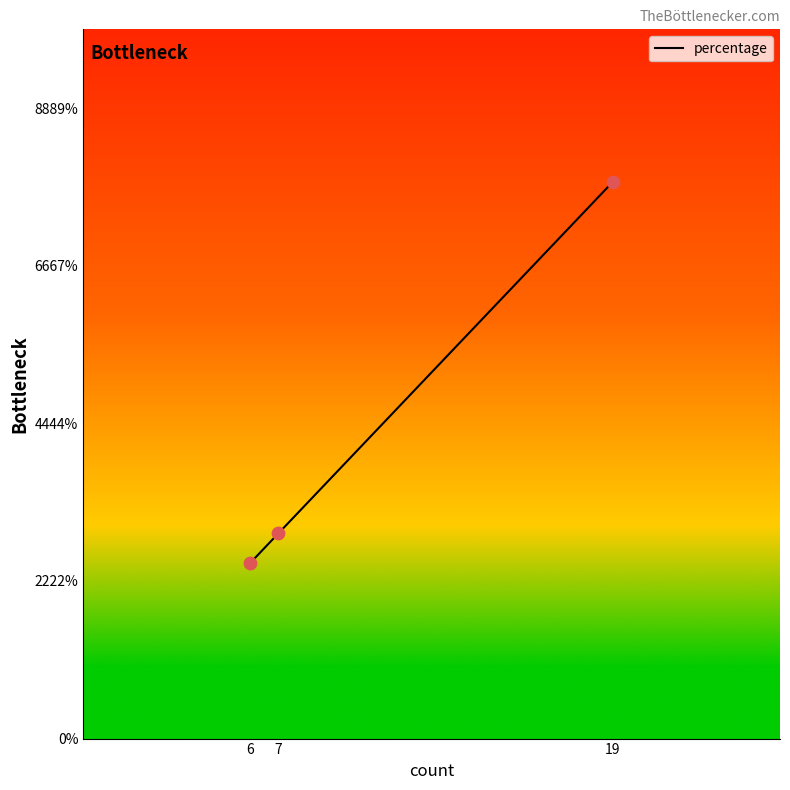

Which has a higher value, 19 or 6?

19